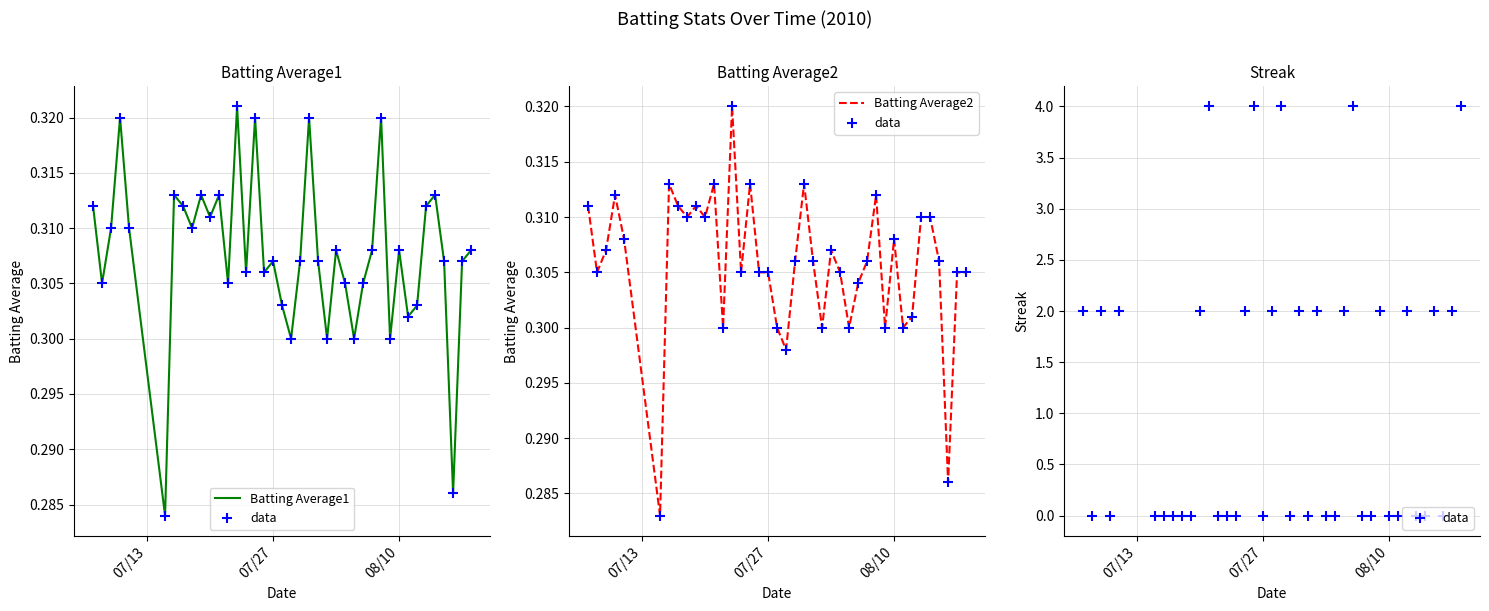

Which series reaches the minimum Y coordinate?

data